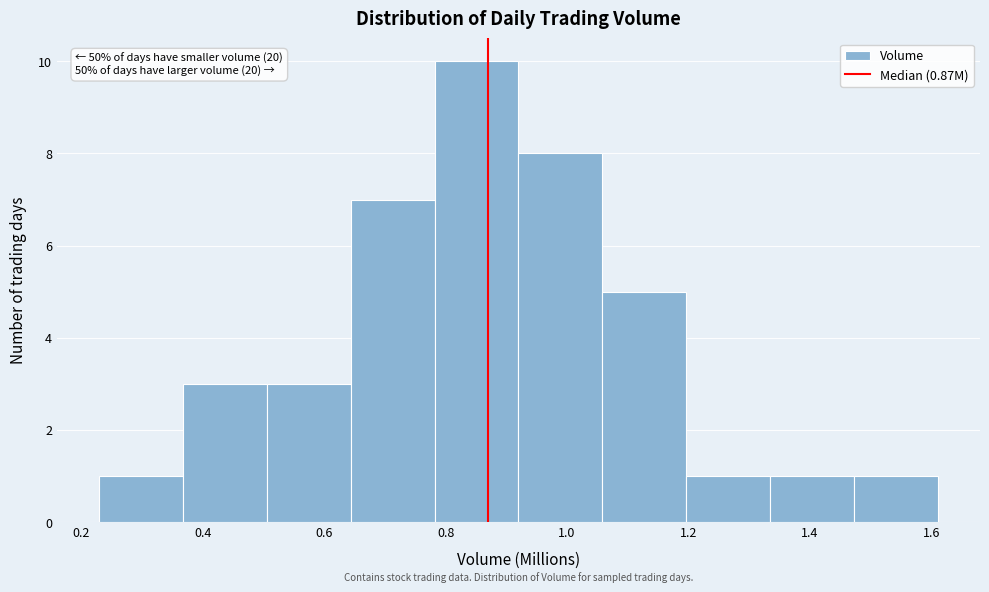

Over which range of the x-axis is the bar tallest?

0.78 to 0.92